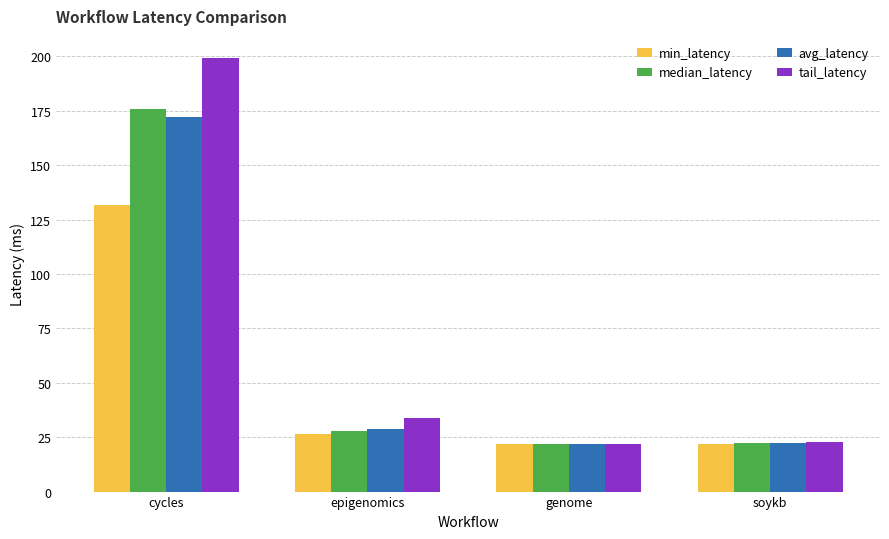

What is the difference between the highest and lowest values at genome?

0.1